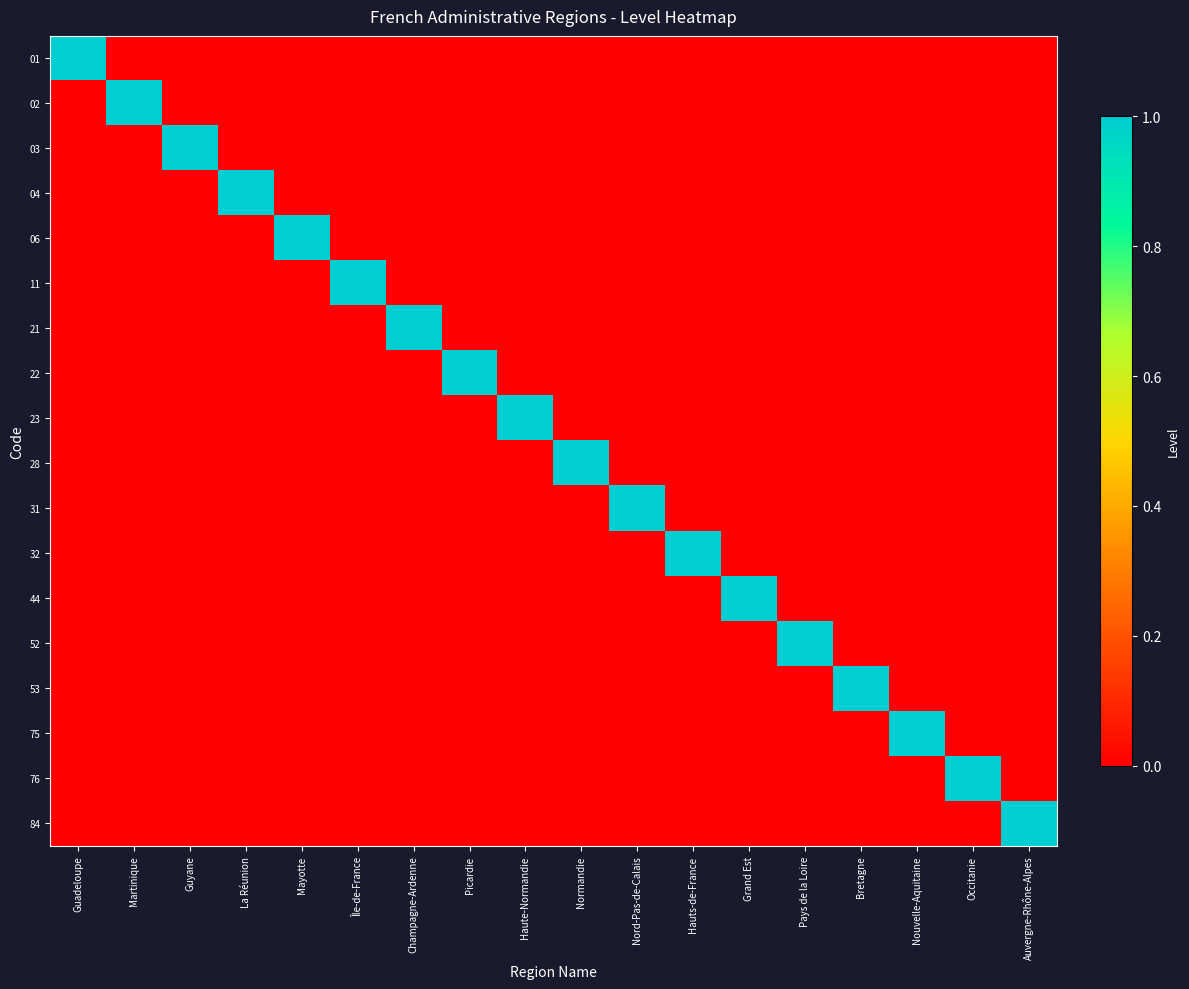

Which category has the lowest value across all series?

Martinique